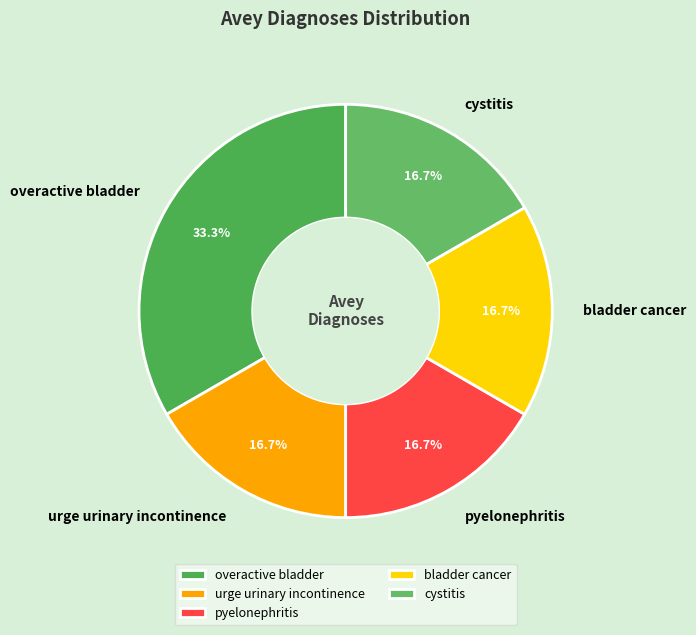

Does any single category account for the majority?

No